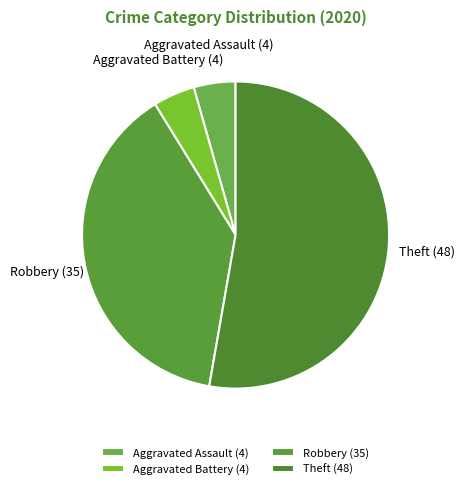

Combined, do Robbery (35) and Aggravated Assault (4) account for over 50%?

No